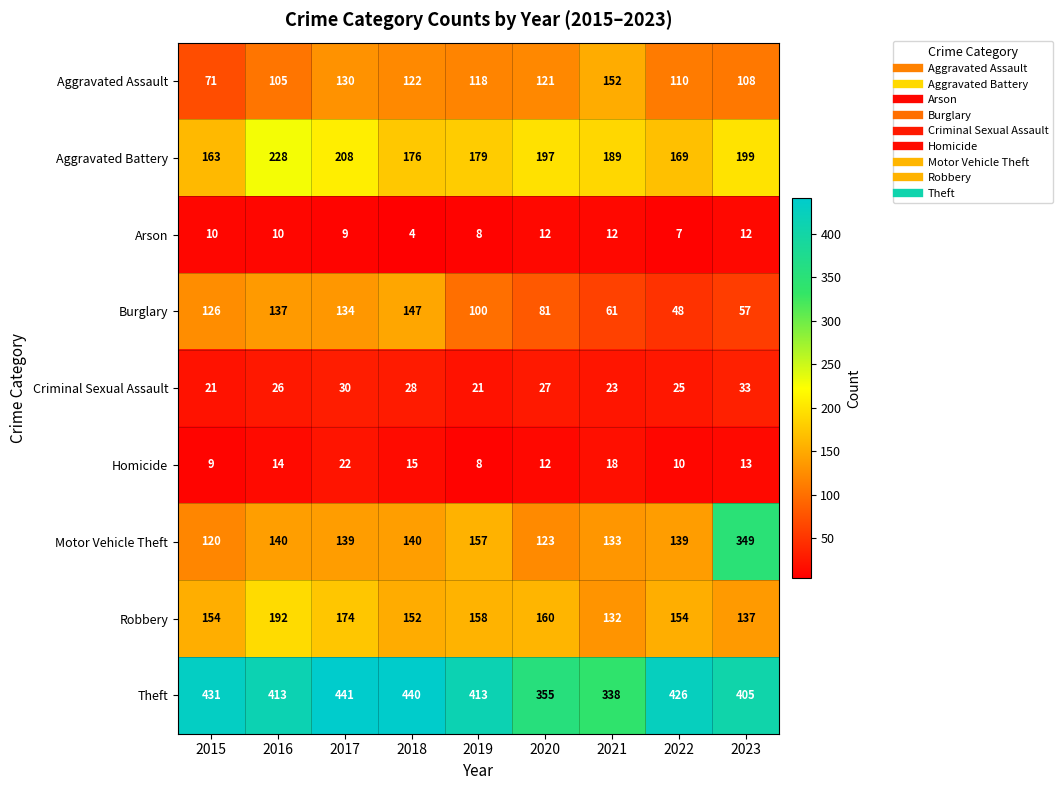

What is the difference between the maximum and minimum values in the Arson series?

8